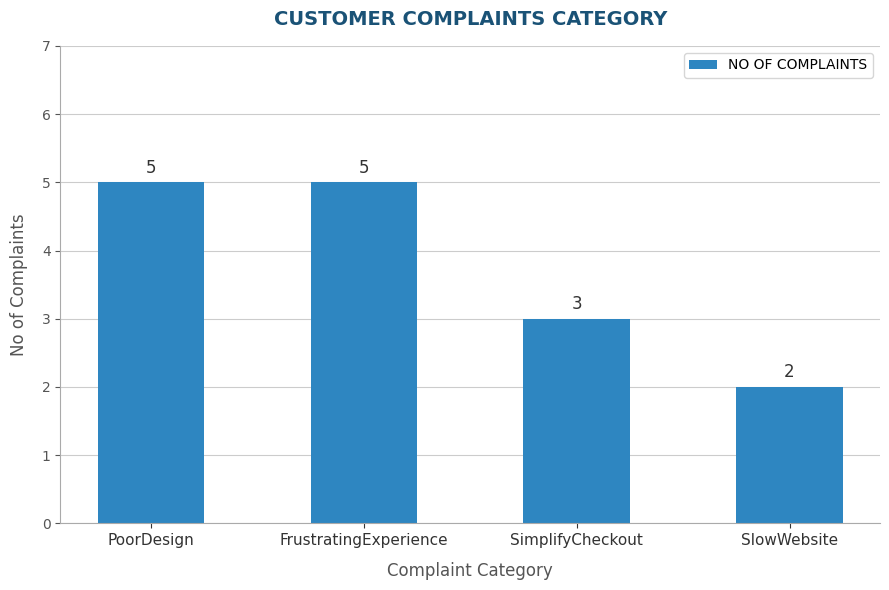

What is the greatest value displayed?

5